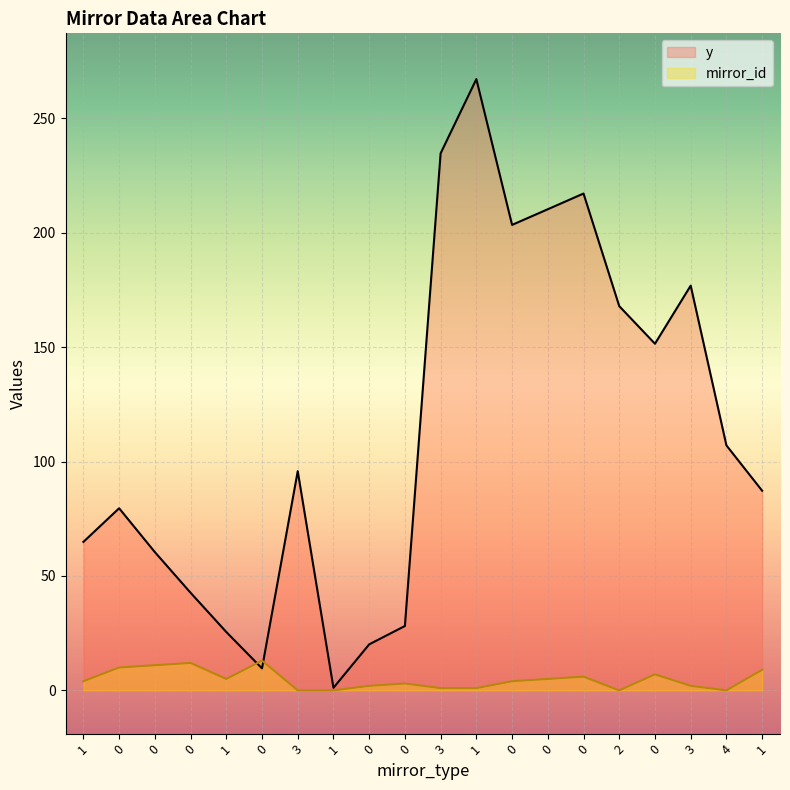

How many lines are shown in the chart?

2